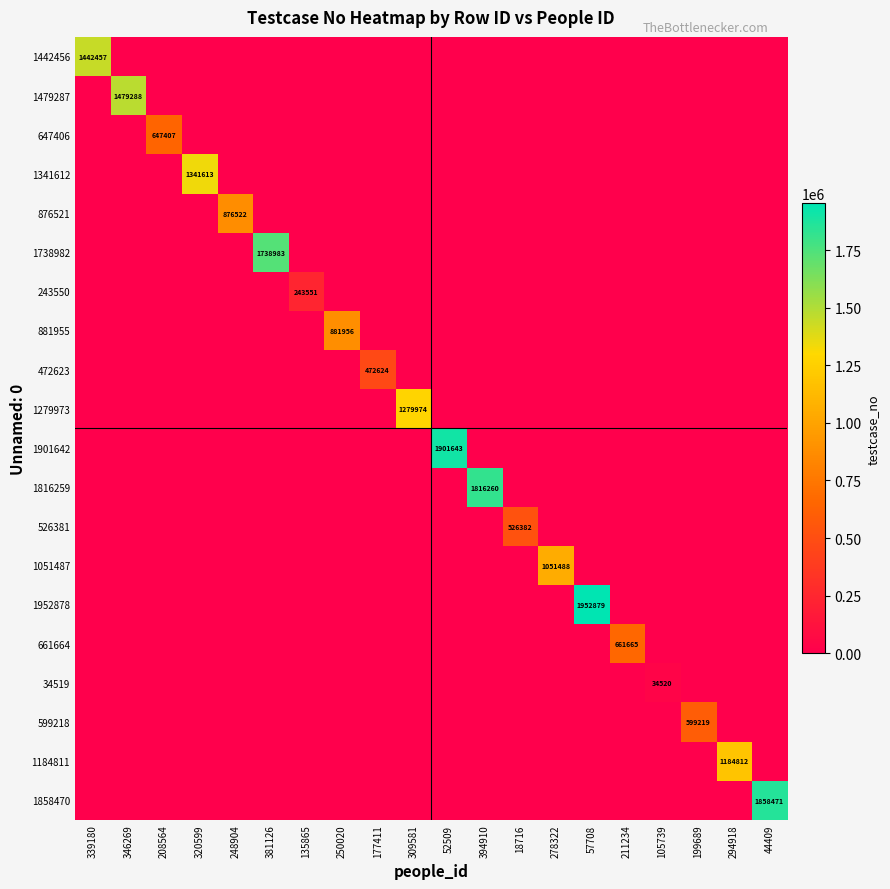

True or false: 1442456 has a value of 0 at 18716.

True